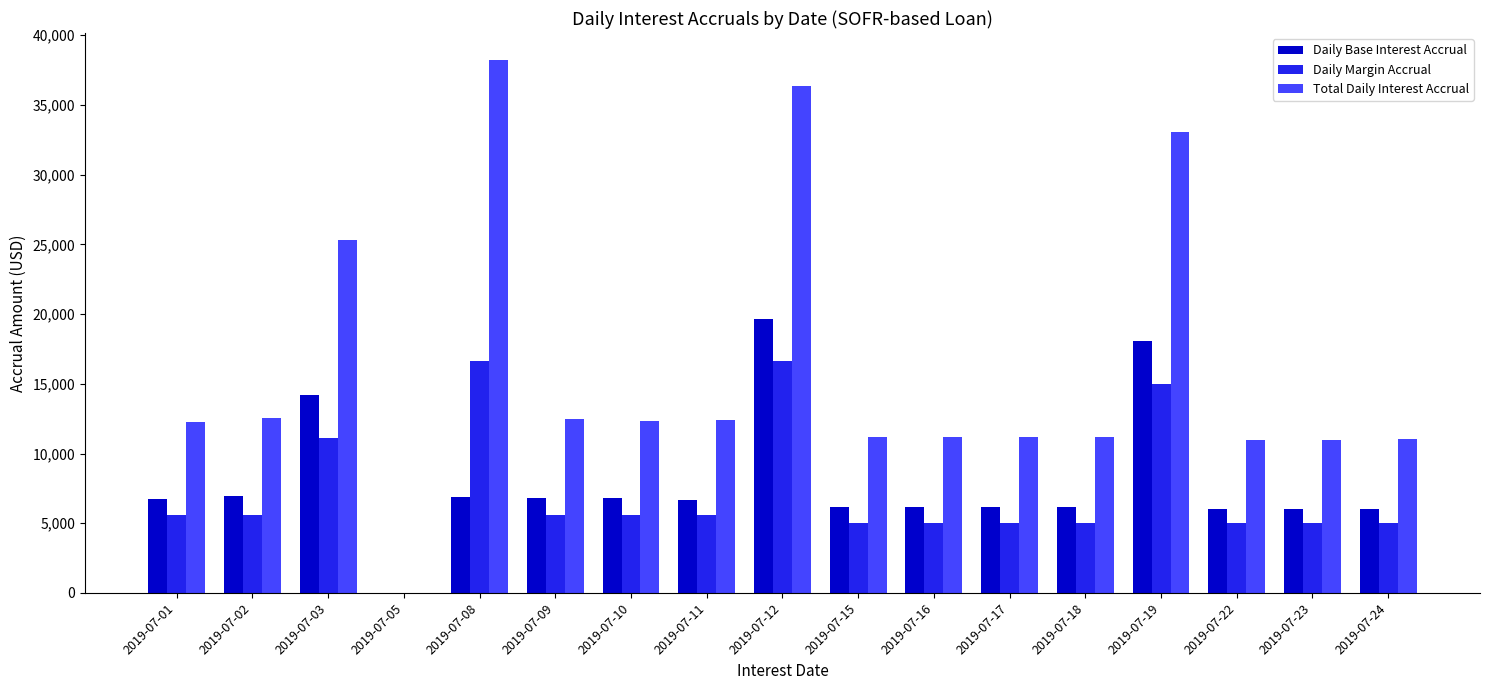

Is the value of Daily Base Interest Accrual at 2019-07-22 greater than the value of Total Daily Interest Accrual at 2019-07-11?

No